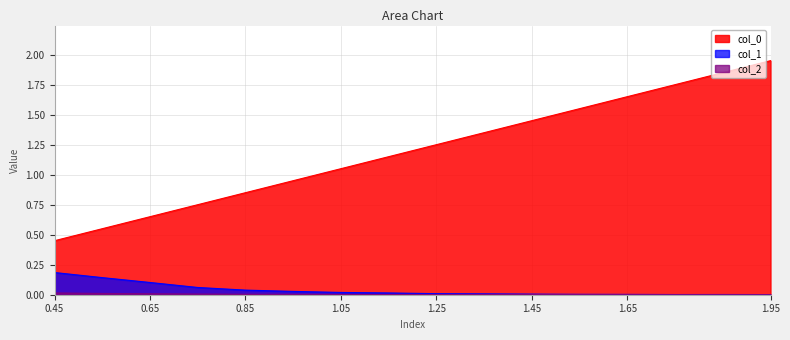

What are all the series names shown in the legend?

col_0, col_1, col_2